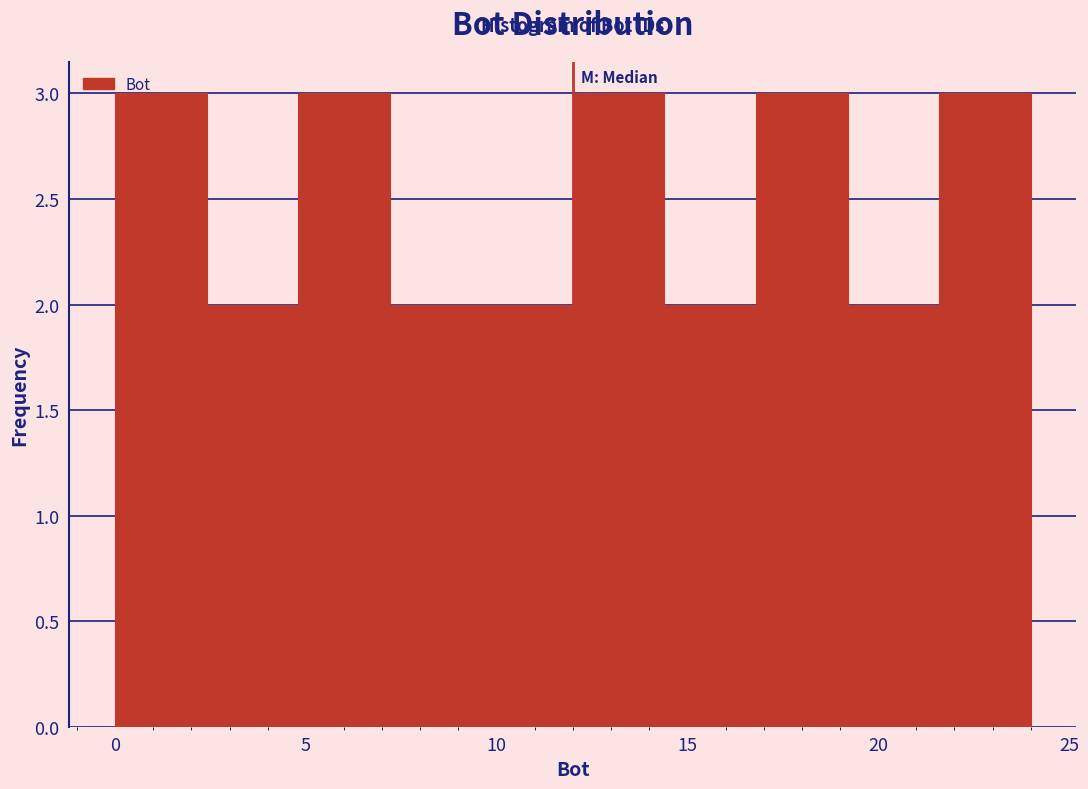

How tall is the bar that spans 19.2 to 21.6 on the x-axis? Neither the bar edges nor the heights are printed on the chart, so give them approximately, as read against the axes.

2